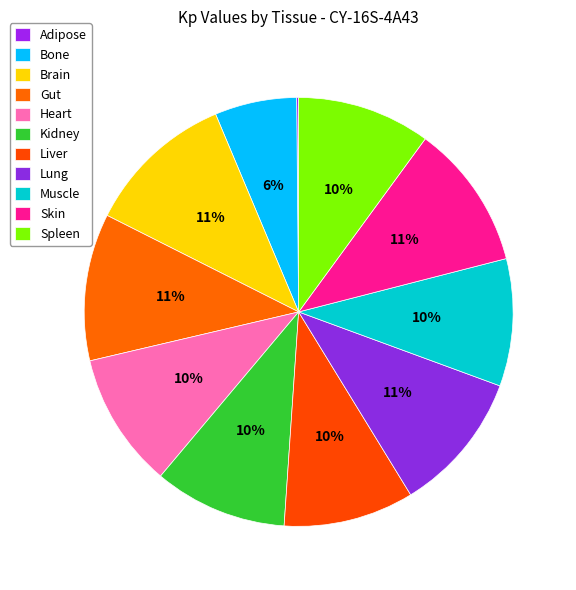

What is the change in value from Bone to Lung?

+0.6